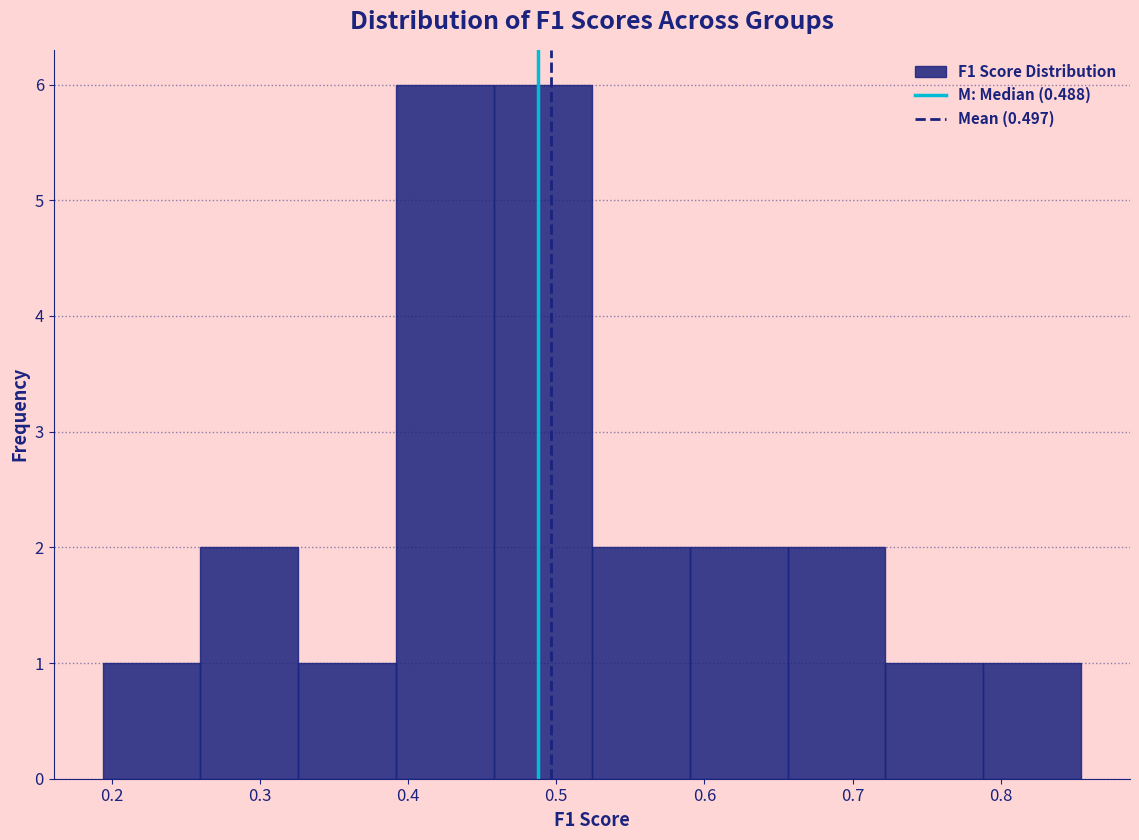

Reading left to right, list every bar in this chart as the range it spans on the x-axis followed by its height. Neither the bar edges nor the heights are printed on the chart, so give them approximately, as read against the axes.

0.19 to 0.26: 1
0.26 to 0.33: 2
0.33 to 0.39: 1
0.39 to 0.46: 6
0.46 to 0.52: 6
0.52 to 0.59: 2
0.59 to 0.66: 2
0.66 to 0.72: 2
0.72 to 0.79: 1
0.79 to 0.85: 1